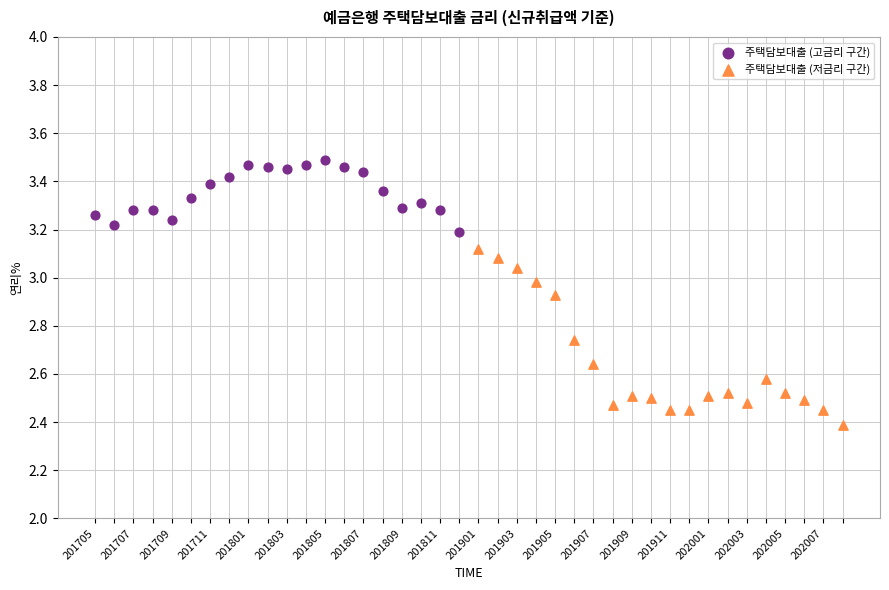

Which series contains the lowest Y value?

주택담보대출 (저금리 구간)